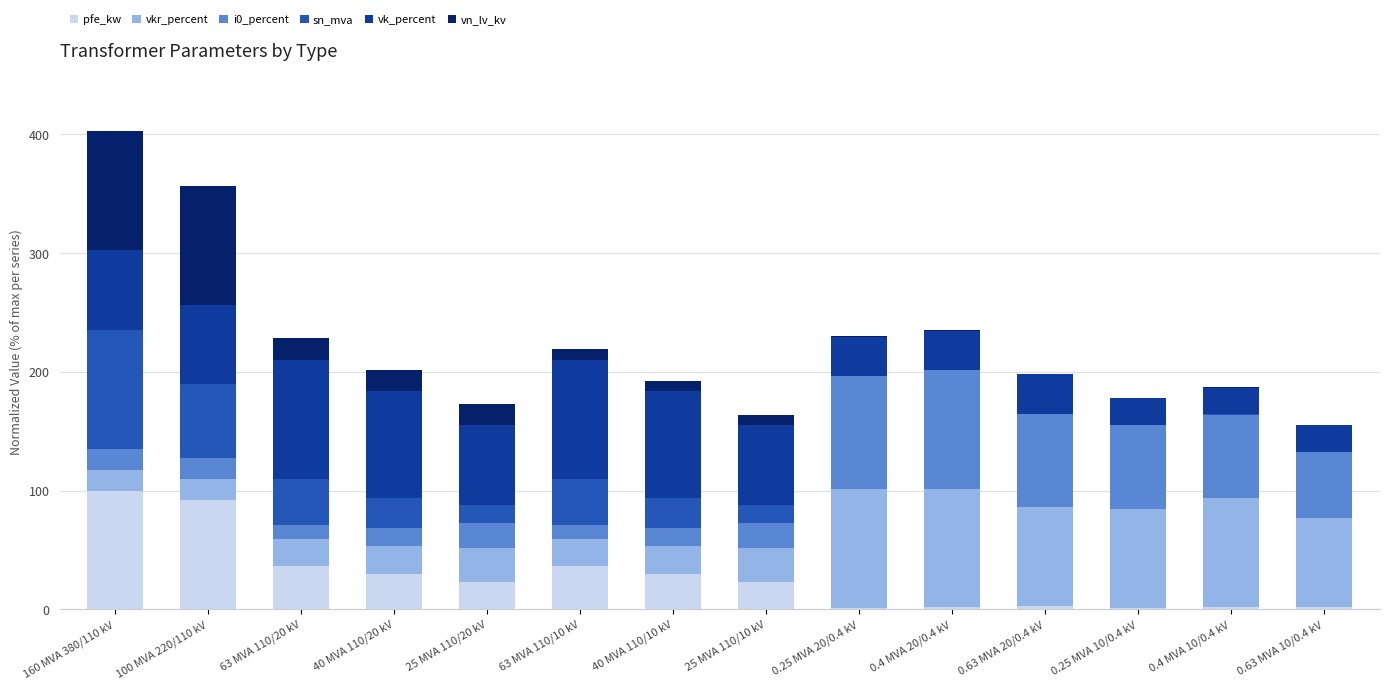

What is the maximum value for pfe_kw?

100.0